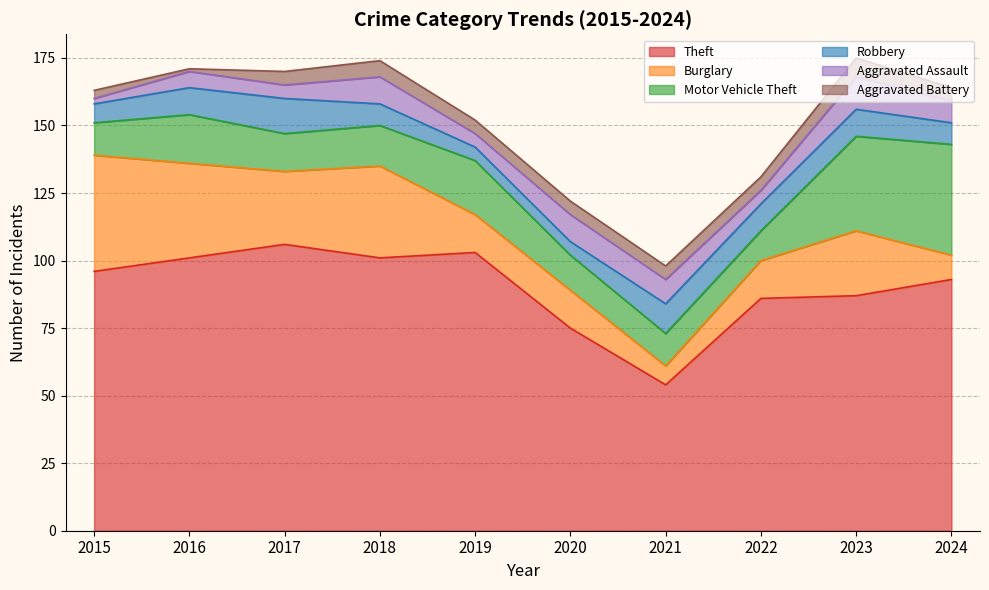

Which series changed the most between 2019 and 2023?

Theft